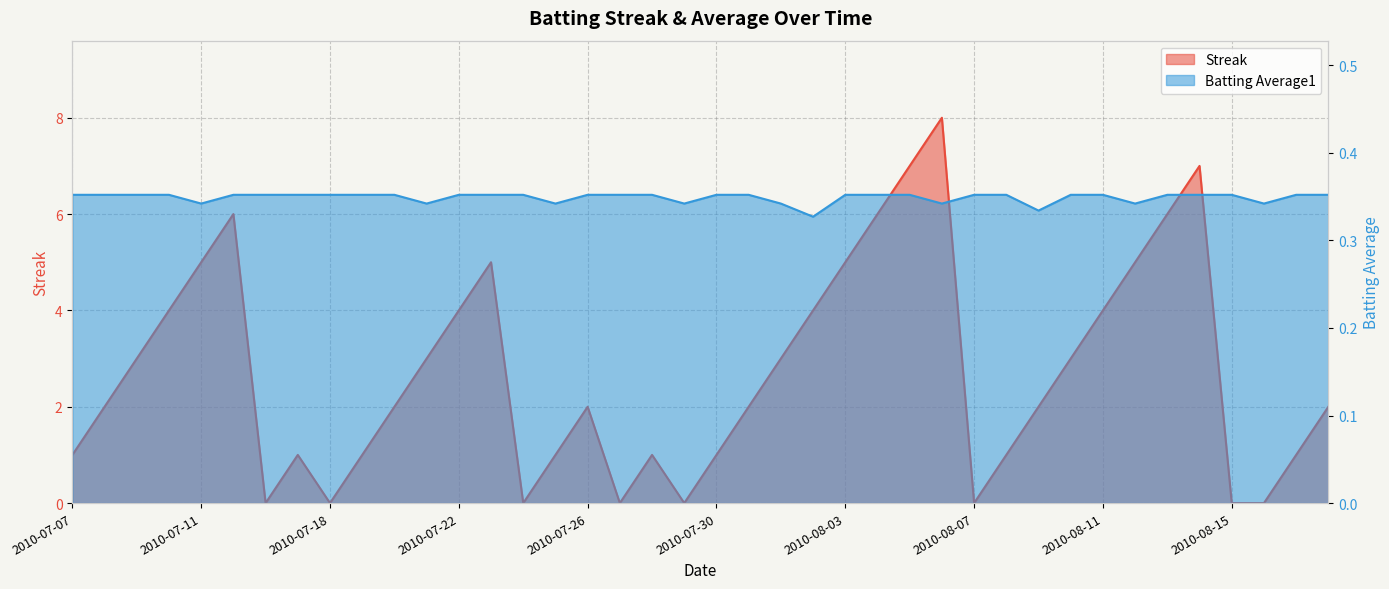

At how many categories does at least one series exceed 0?

40